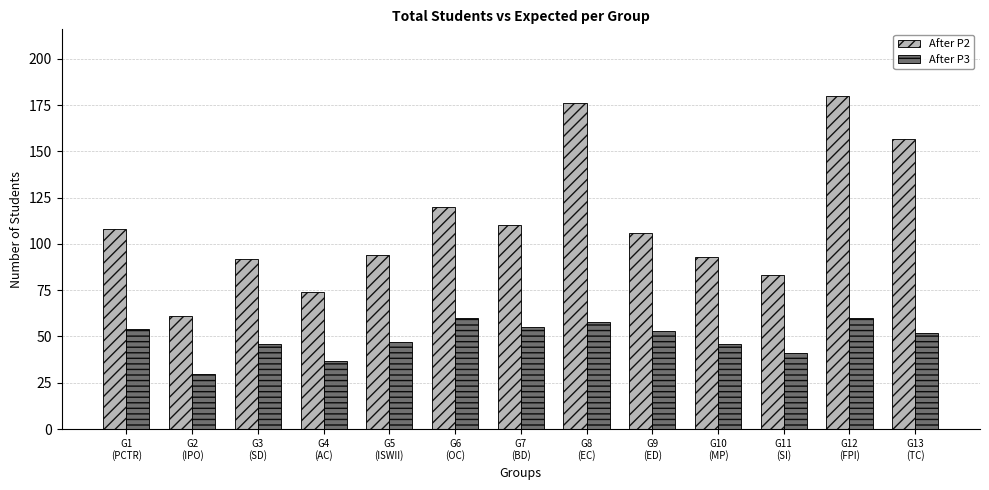

At which label is After P2 closest to 120?

G6
(OC)